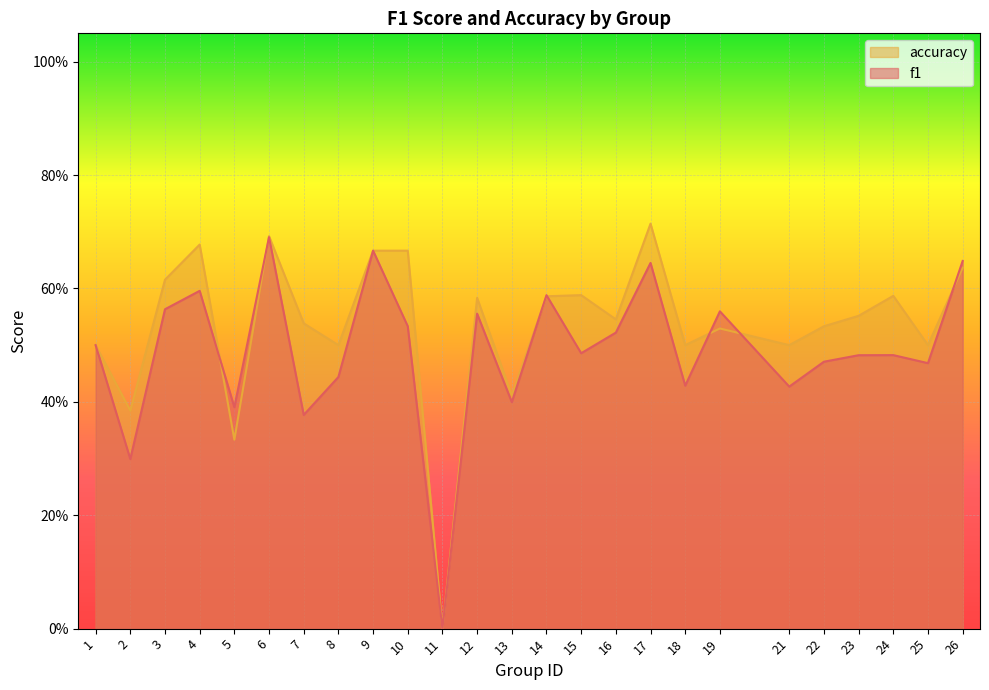

Between 13 and 22, which series saw the biggest shift?

accuracy